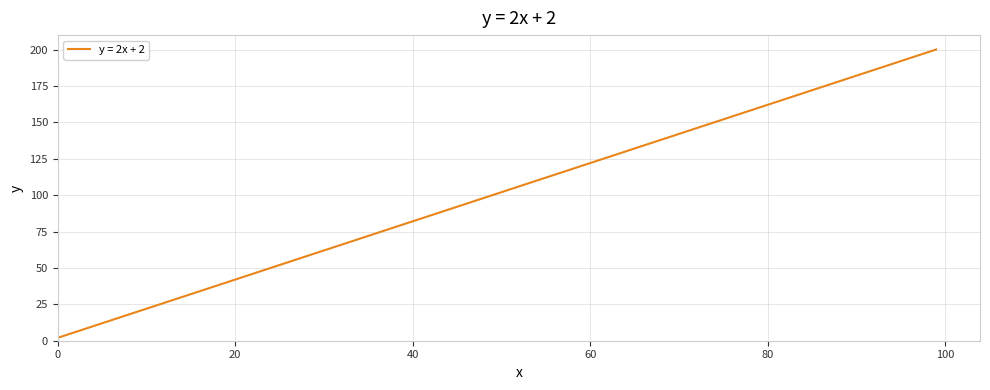

What is the minimum value shown in the chart?

2